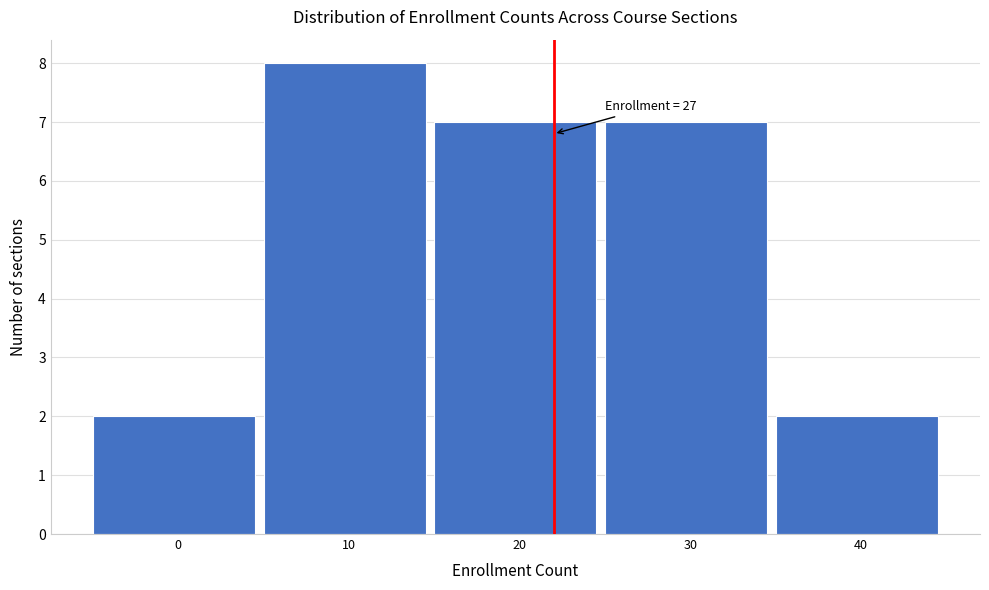

Reading right to left, list all the values displayed in this chart.

40=2	30=7	20=7	10=8	0=2